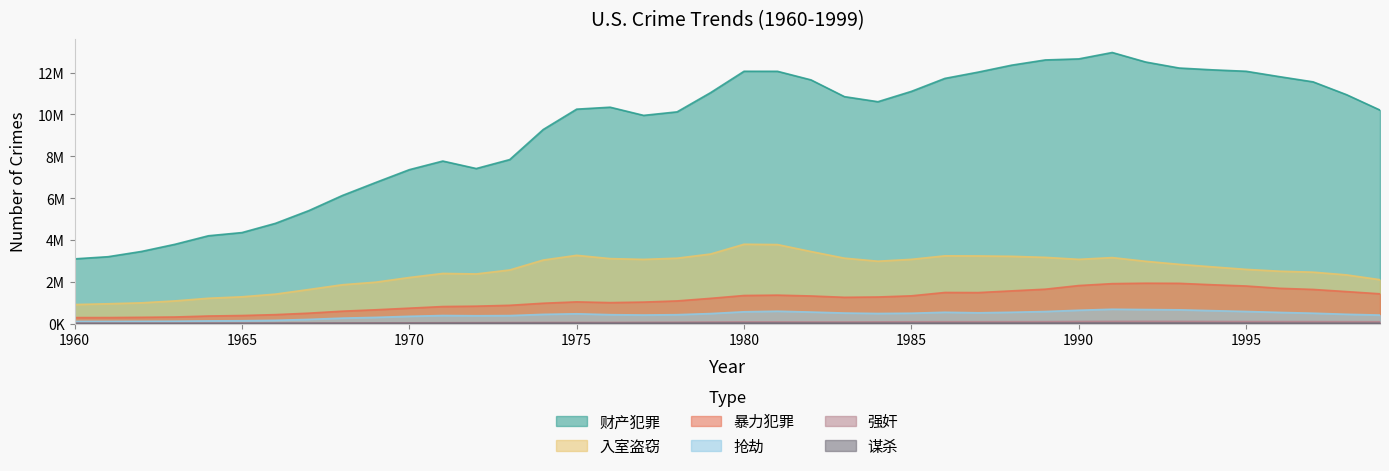

What is the minimum value for 入室盗窃?

912100